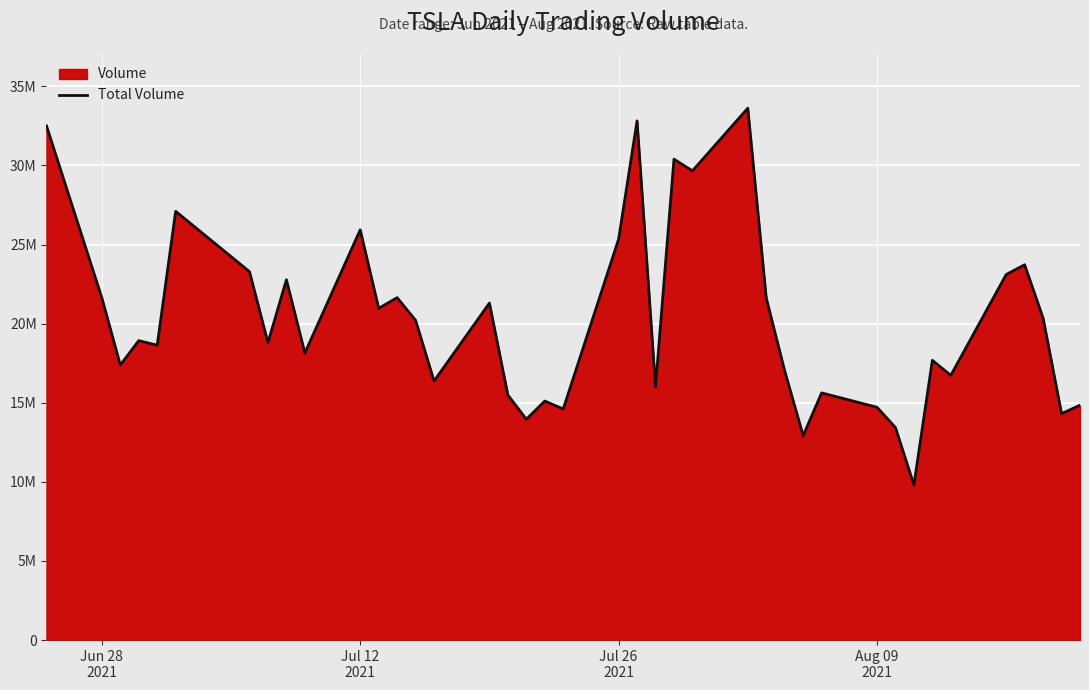

What is the average value?

20209896